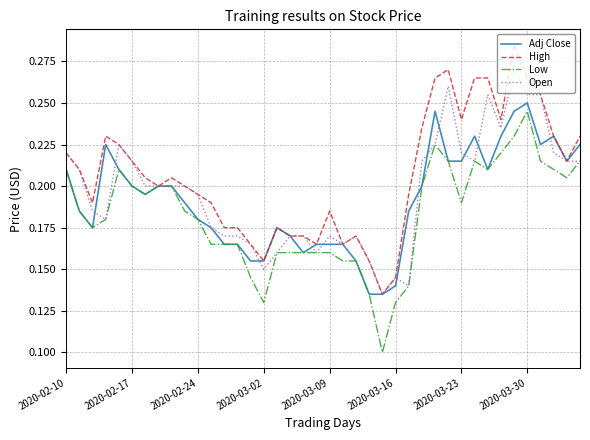

What are all the series names shown in the legend?

Adj Close, High, Low, Open